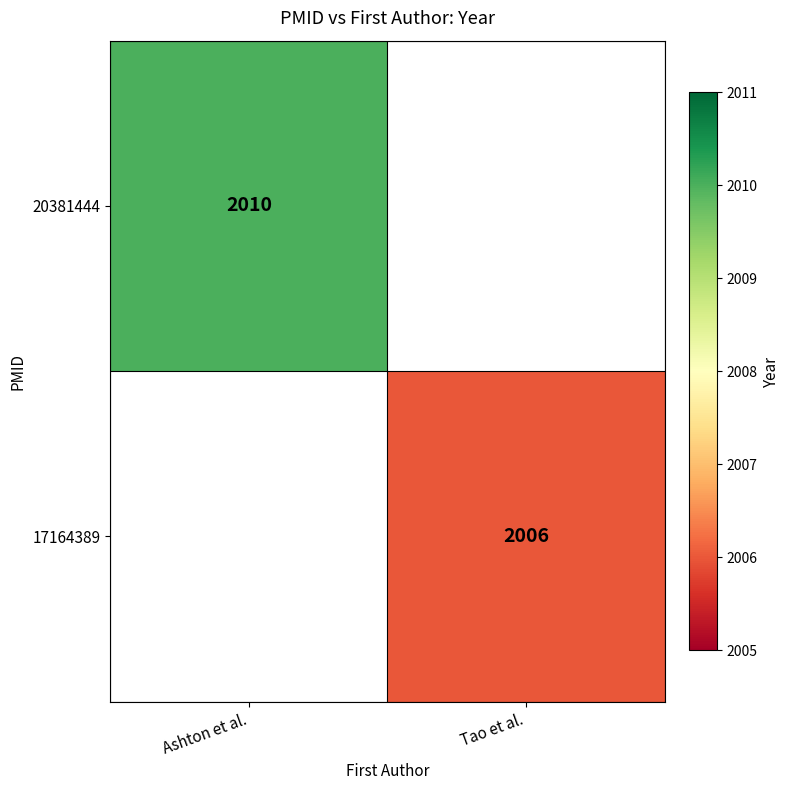

Is the value of 17164389 at Tao et al. greater than the value of 20381444 at Ashton et al.?

No